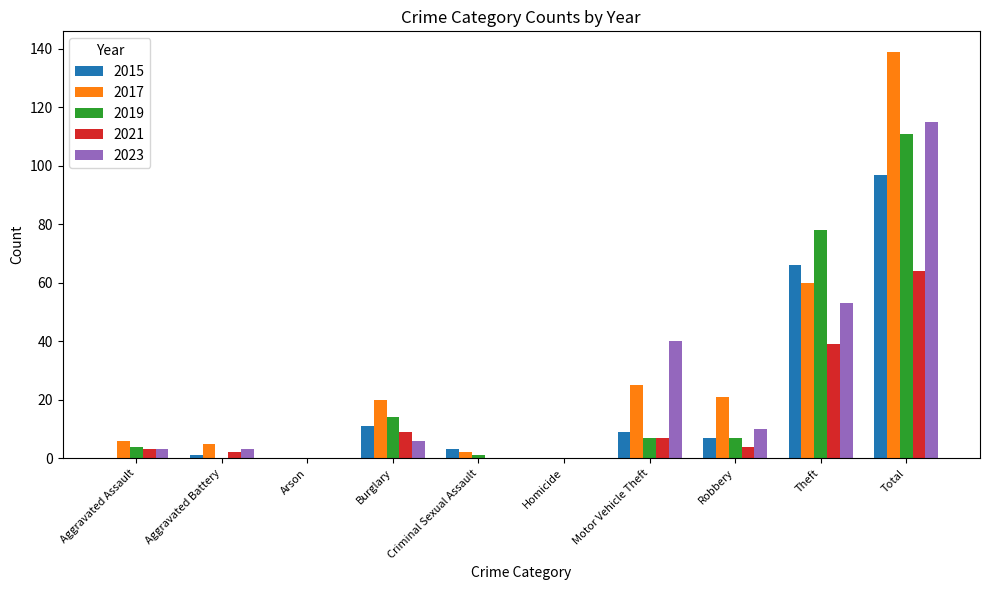

What is the difference between the 2023 values at Motor Vehicle Theft and Criminal Sexual Assault?

40